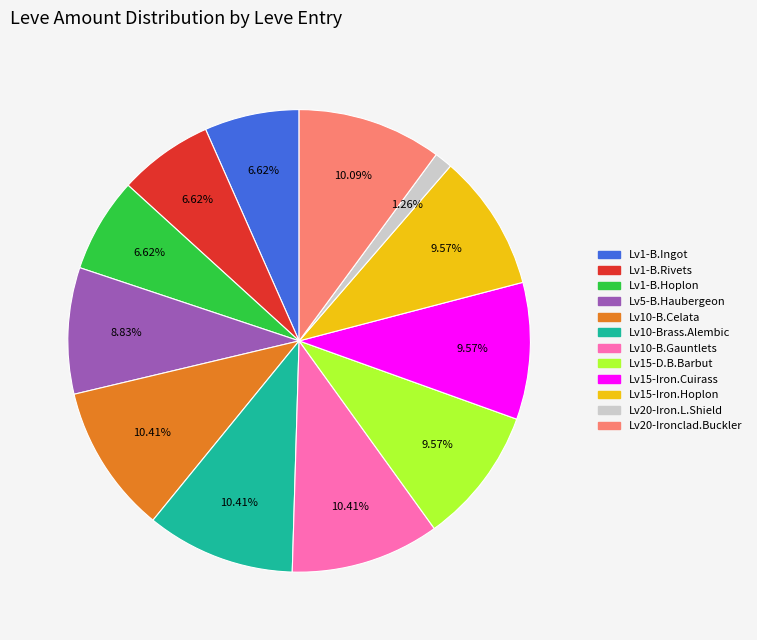

What is the ratio of the value at Lv1-B.Ingot to the value at Lv15-D.B.Barbut?

0.7